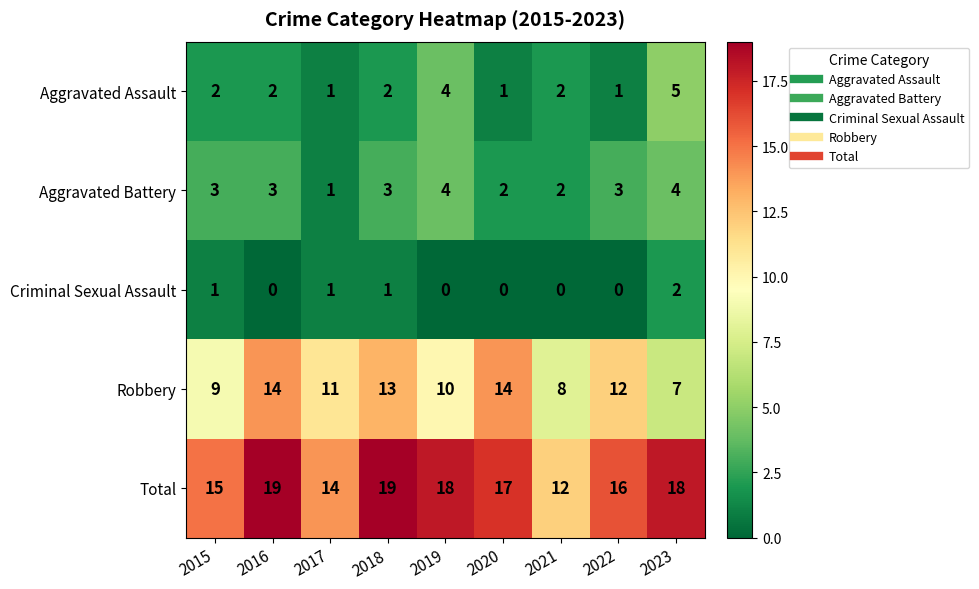

The value of Robbery at 2016 is 14. True or false?

True